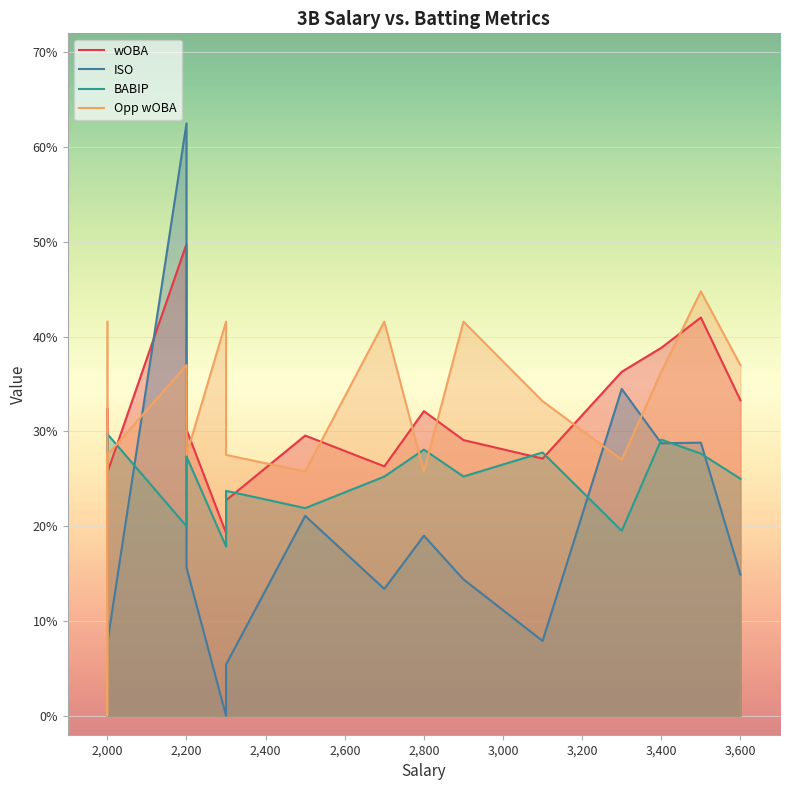

Which series changed the most between 3500 and 2200?

ISO